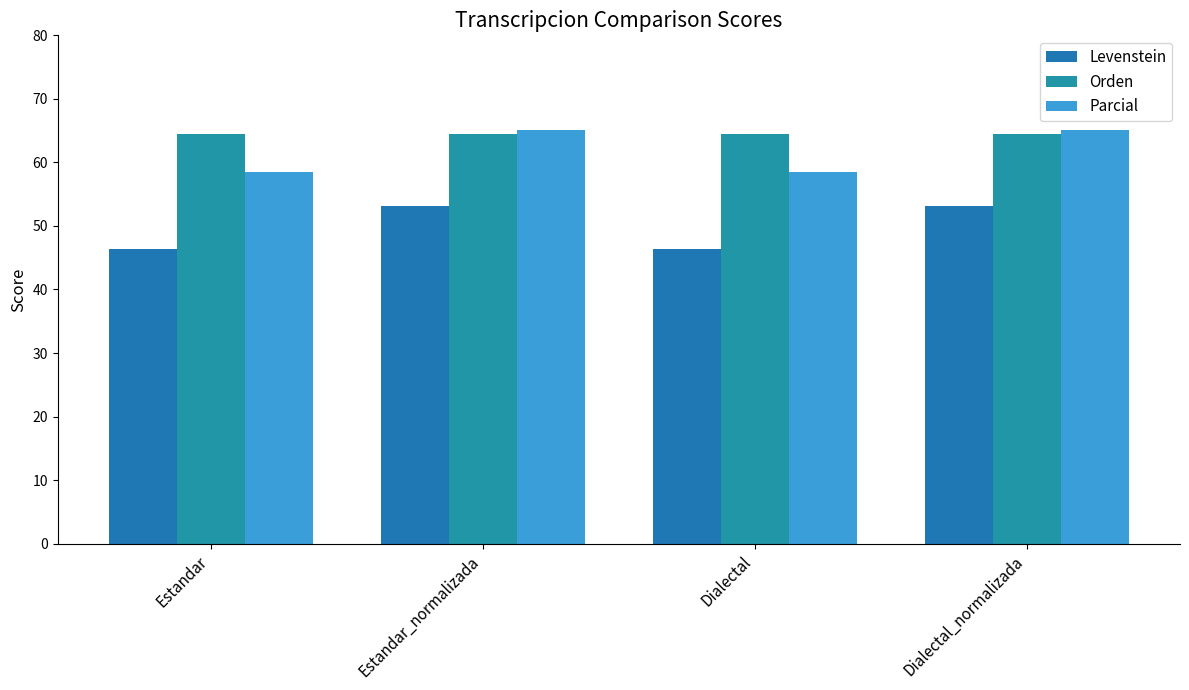

The Orden series shows 64.4 at Dialectal_normalizada. True or false?

True